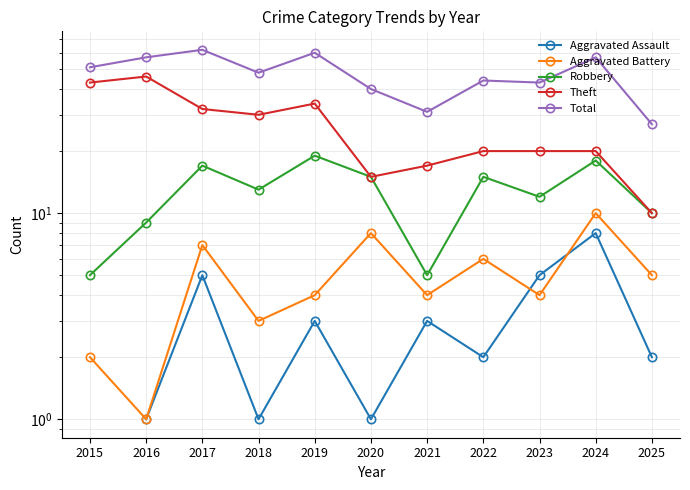

What is the value of the Theft point at the 7th from the left?

17.0